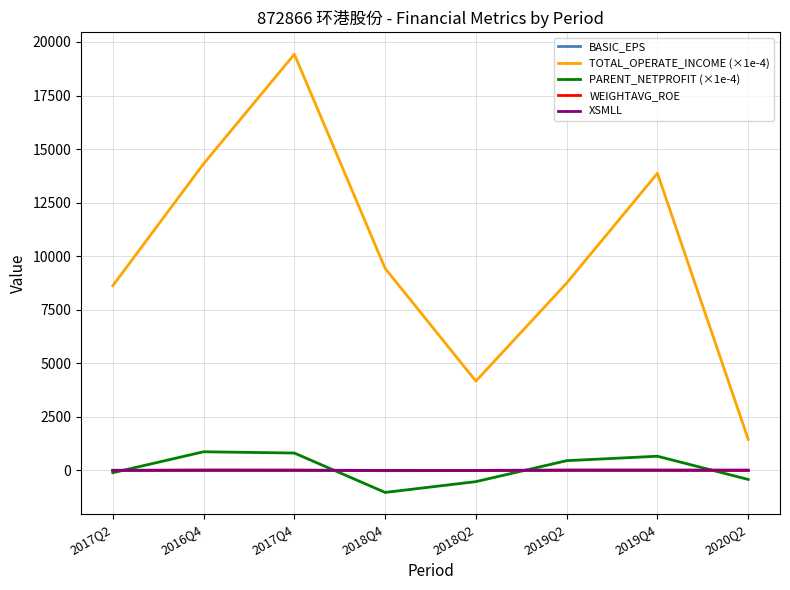

How many values in the BASIC_EPS series exceed 0?

4